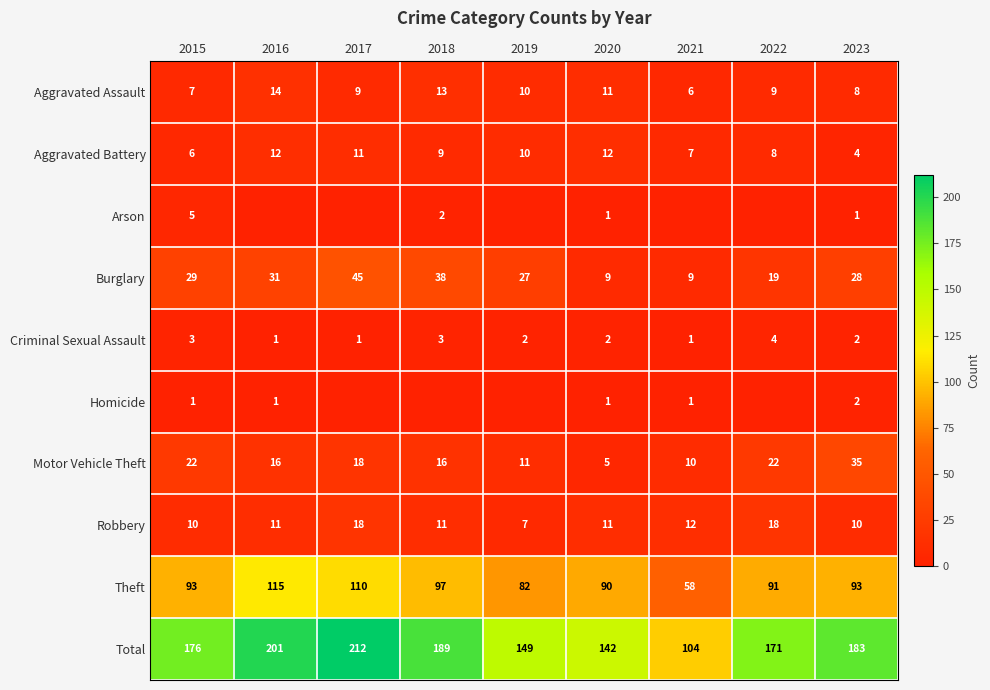

Read the Burglary value at 2019, to the nearest 10.

30